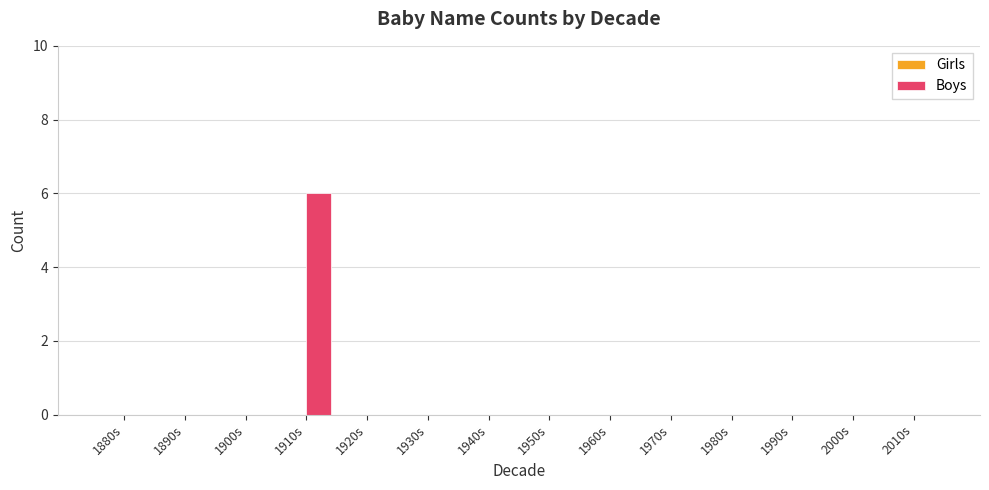

Reading left to right, extract all data points from this chart.

1880s=0	1890s=0	1900s=0	1910s=6	1920s=0	1930s=0	1940s=0	1950s=0	1960s=0	1970s=0	1980s=0	1990s=0	2000s=0	2010s=0